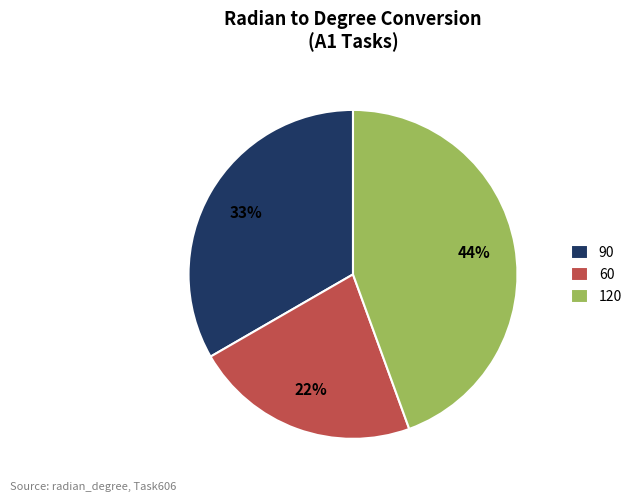

To the nearest percent, what is the average slice percentage?

33%